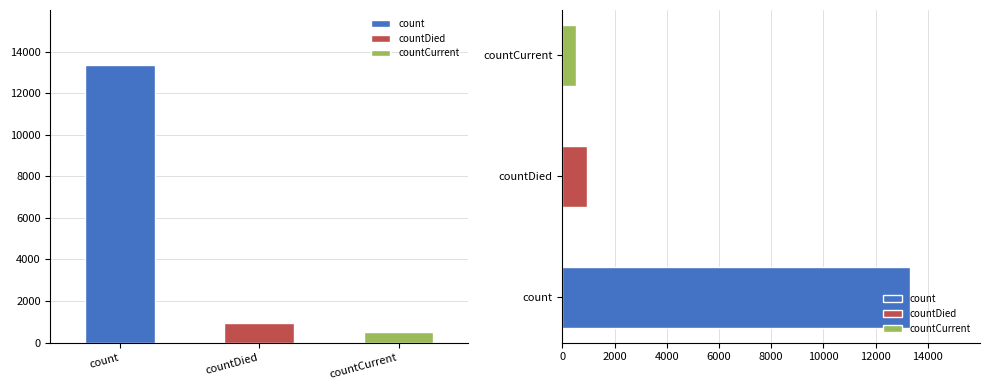

Approximately how many times larger is the value at countDied compared to count?

0.1